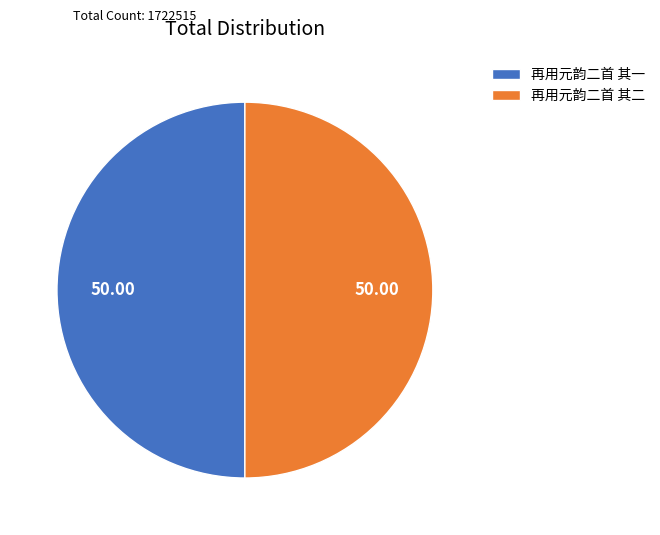

Is the sum of 再用元韵二首 其二 and 再用元韵二首 其一 greater than half?

Yes